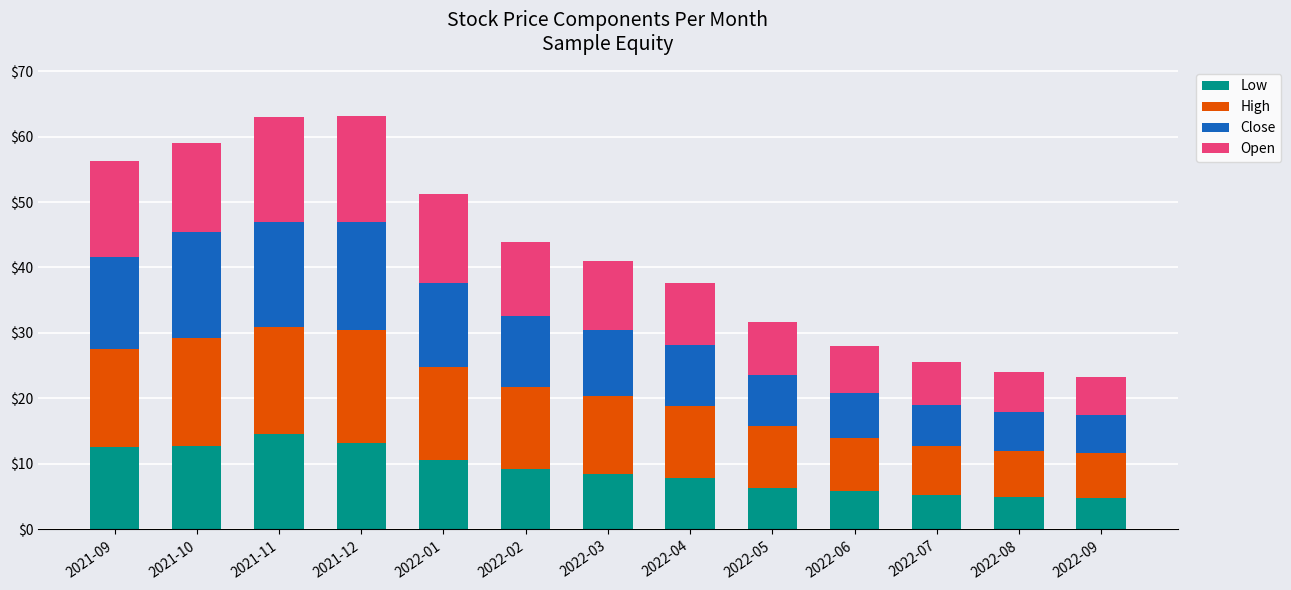

What is the total value across all series at 2022-09?

23.3